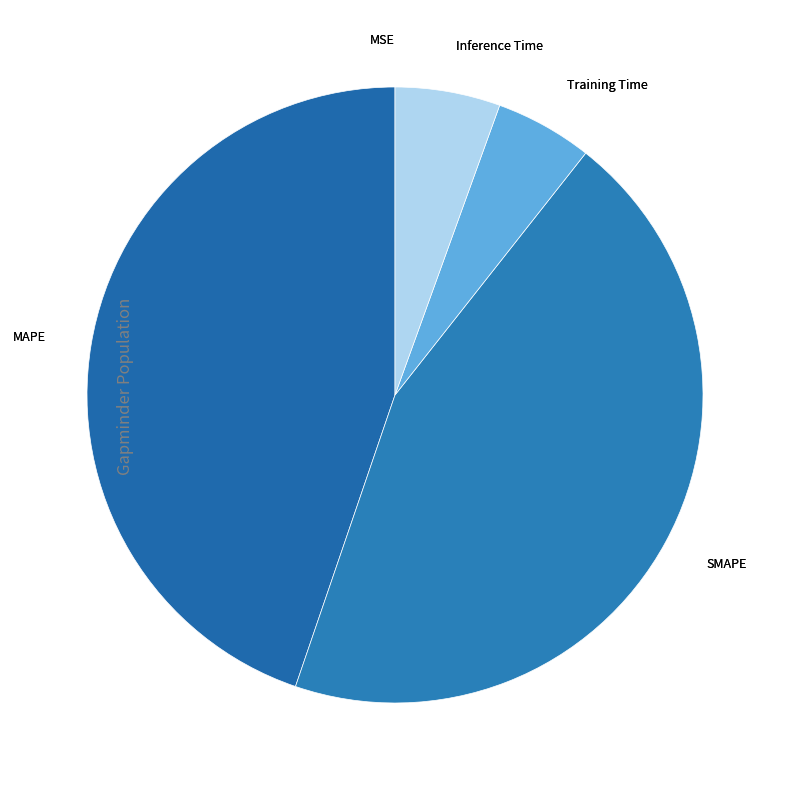

Which slice is the largest?

MAPE